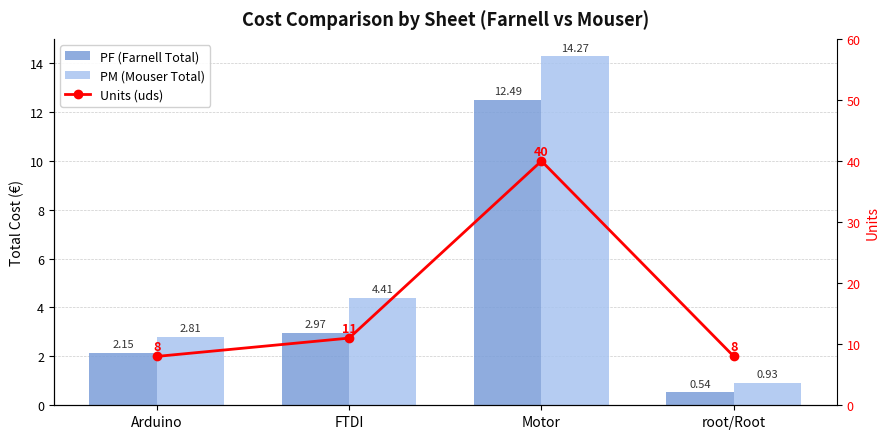

What is the difference between the maximum and second lowest values in the PF (Farnell Total) series?

10.3